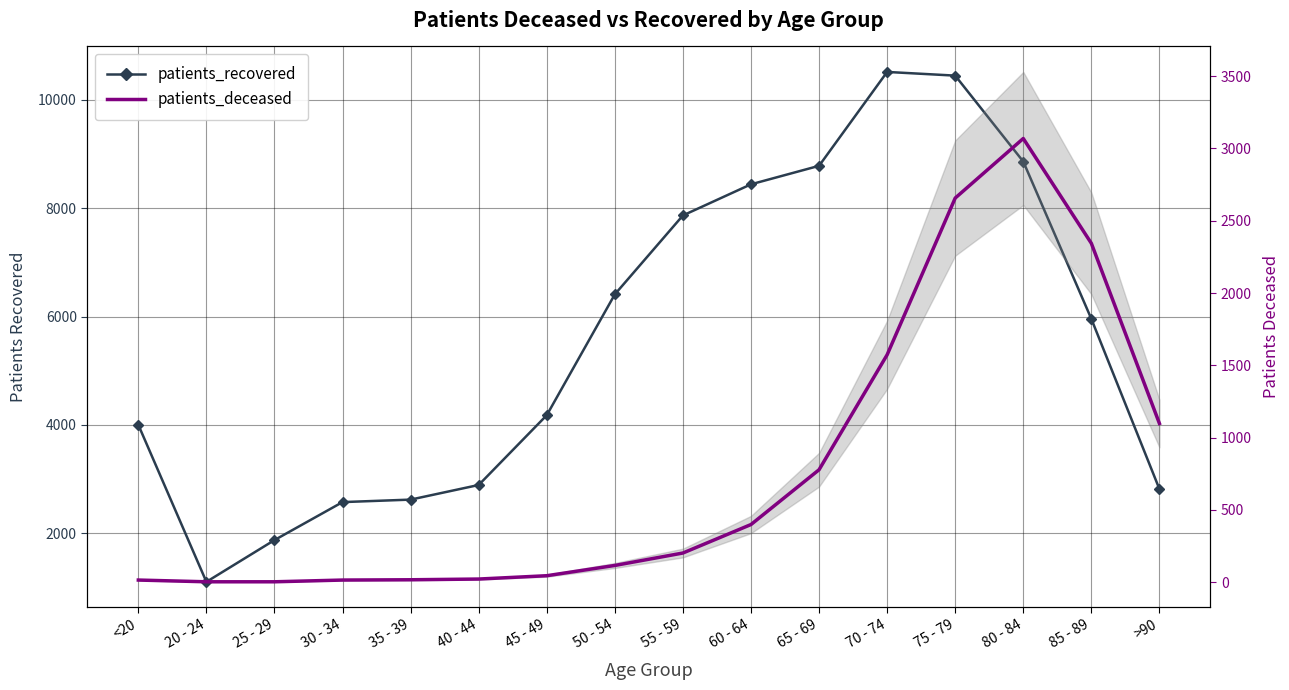

List the series in order of their overall mean, lowest first.

patients_deceased, patients_recovered